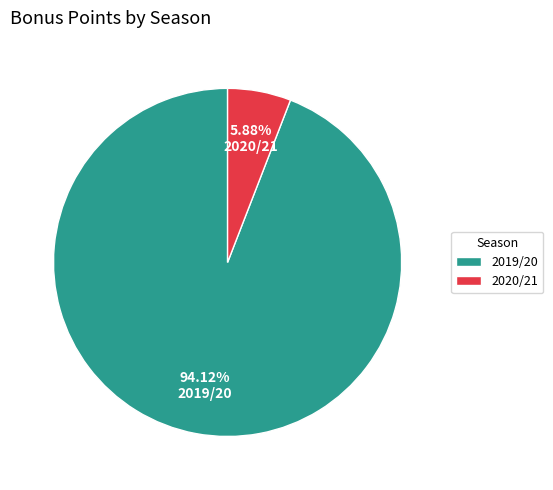

True or false: 2020/21 accounts for 13% of the total.

False